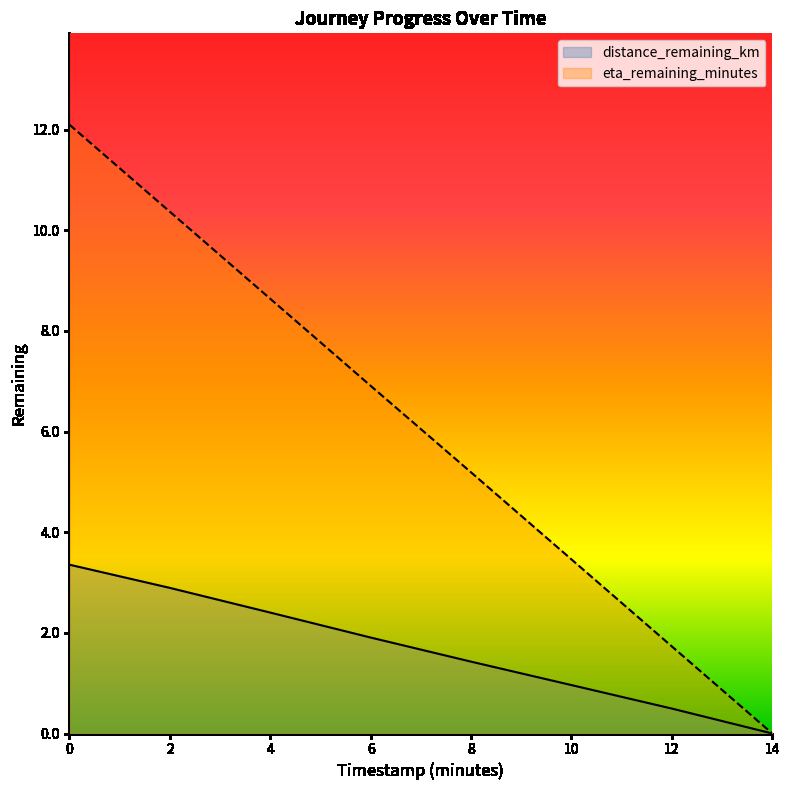

What are all the series names shown in the legend?

distance_remaining_km, eta_remaining_minutes